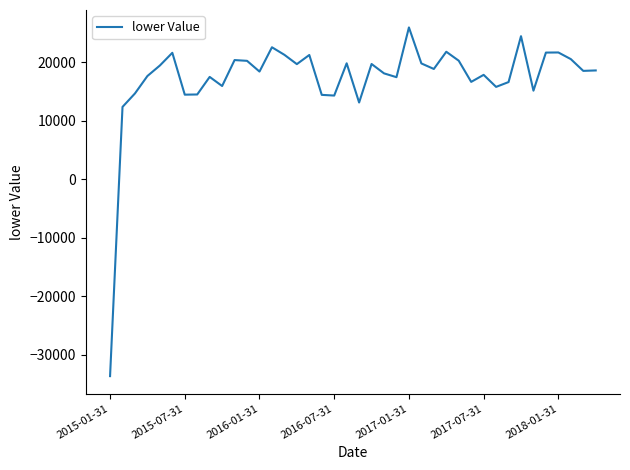

What is the smallest value displayed?

-33617.1